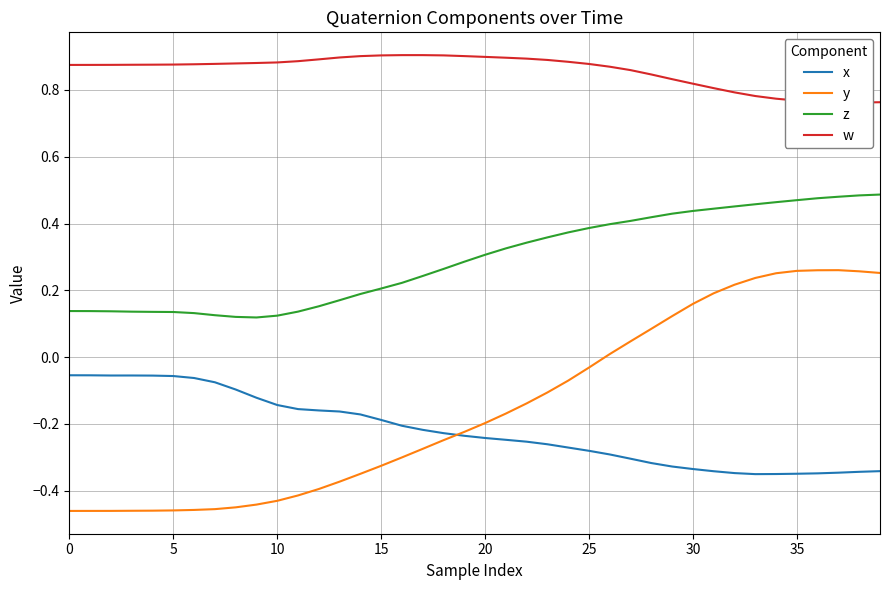

True or false: x and z intersect in this chart.

False